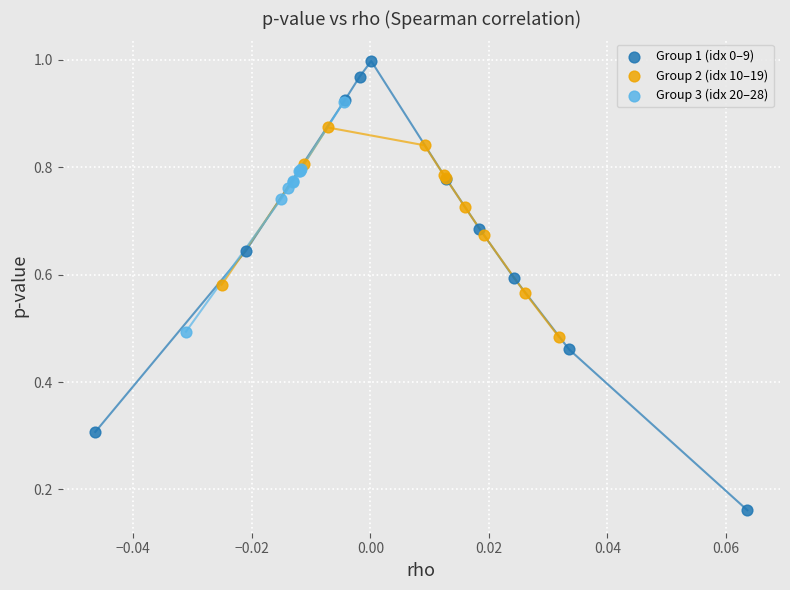

Which series reaches the maximum Y coordinate?

Group 1 (idx 0–9)